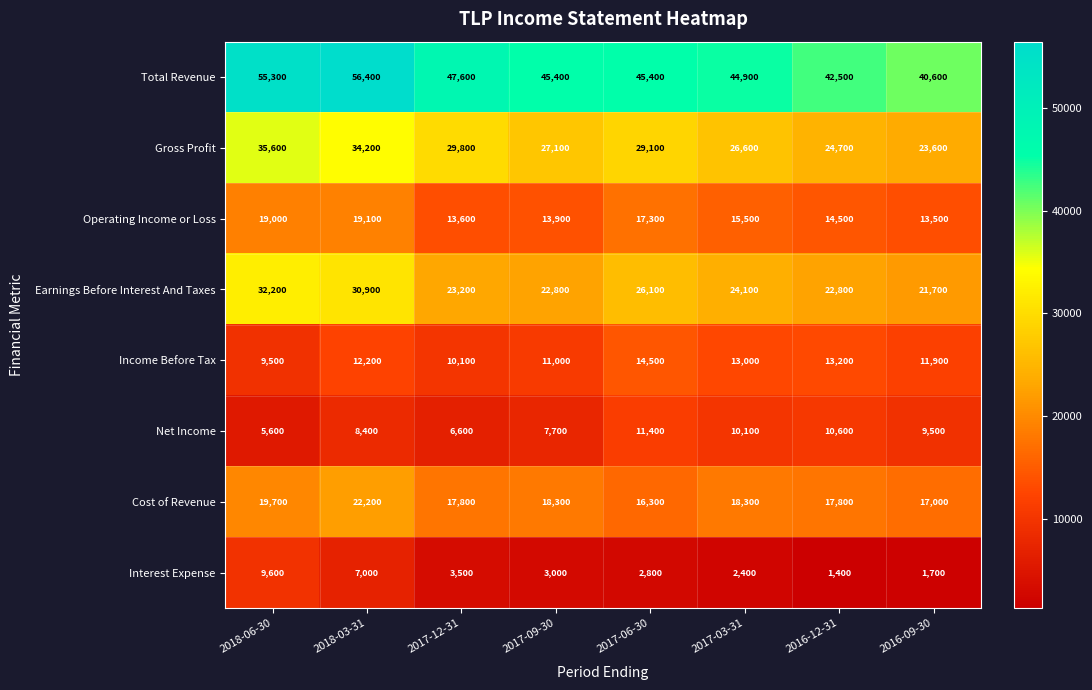

At which category does the chart reach its peak across all series?

2018-03-31